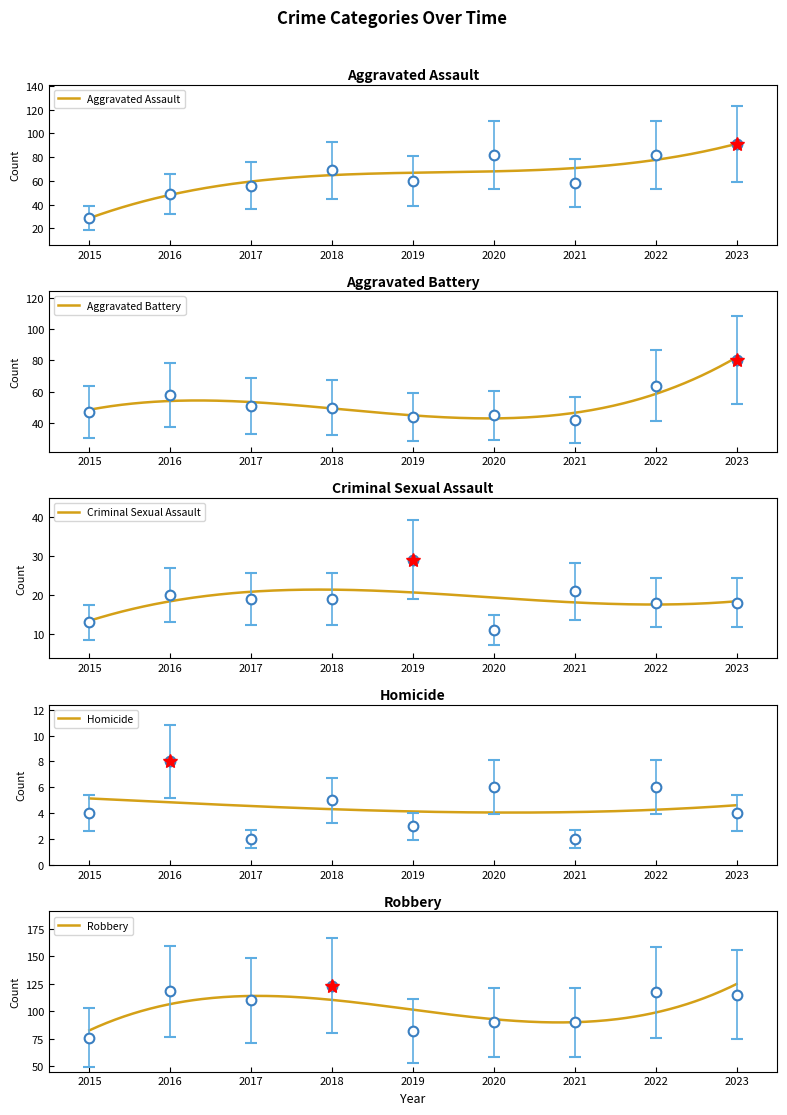

True or false: Aggravated Assault and Robbery intersect in this chart.

False